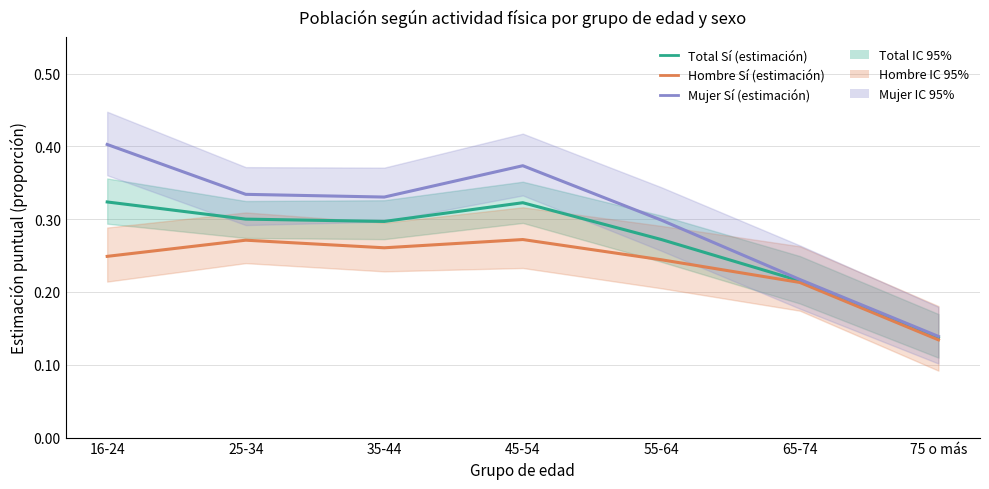

Rank the categories by Mujer Sí (estimación) value from lowest to highest.

75 o más, 65-74, 55-64, 35-44, 25-34, 45-54, 16-24